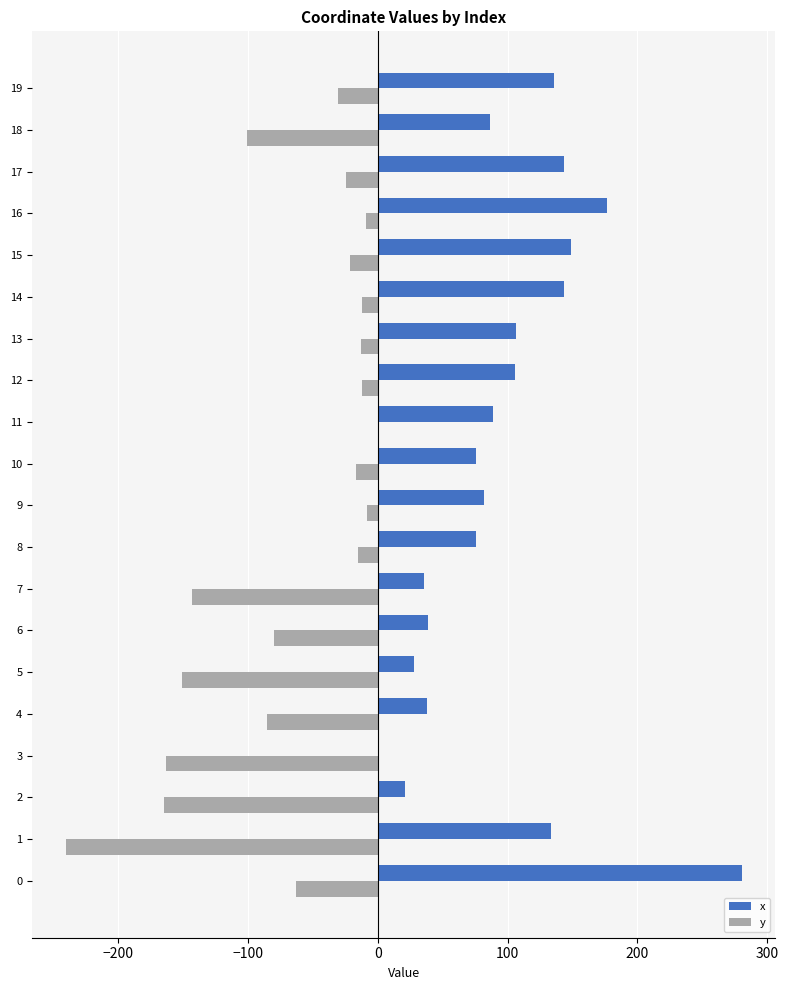

Is it true that y equals -55.3 at 18?

False